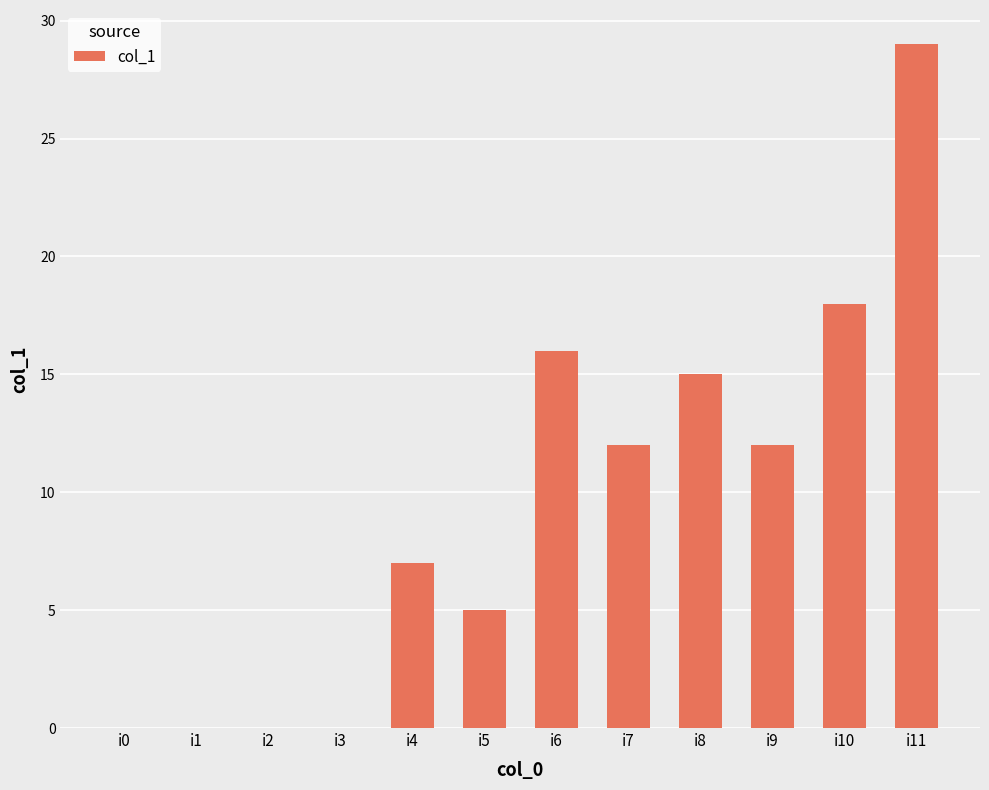

How many data points does each series have?

12